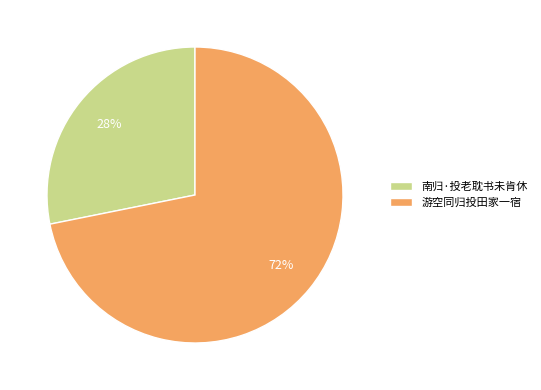

Which has a higher value, 游空同归投田家一宿 or 南归·投老耽书未肯休?

游空同归投田家一宿